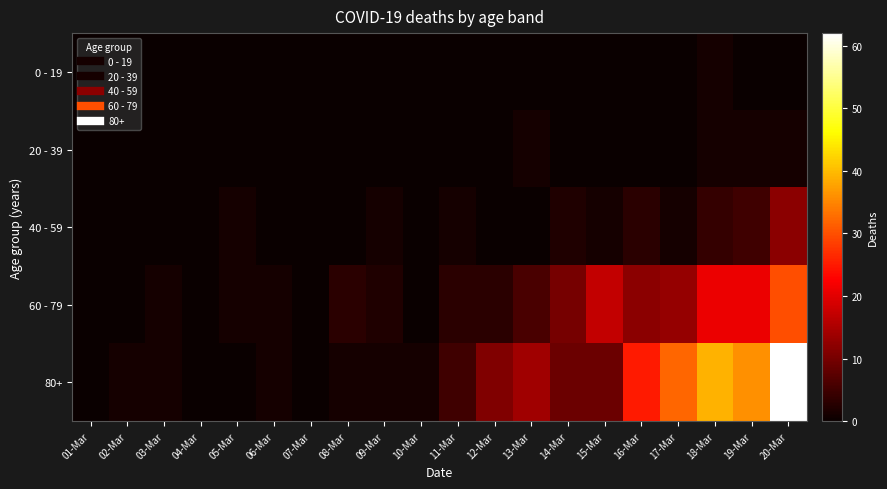

Which series has the largest total across all categories?

80+